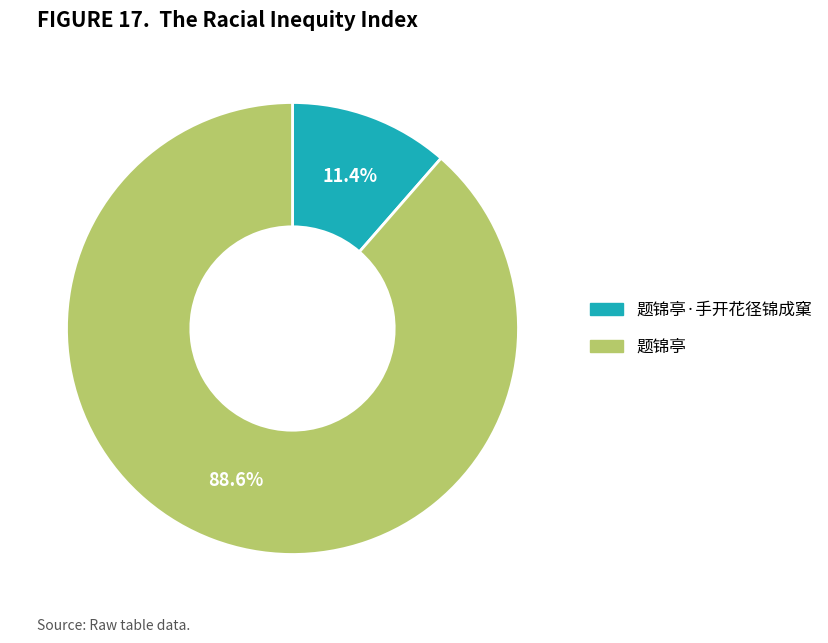

Is there any slice that represents more than half of the pie?

Yes